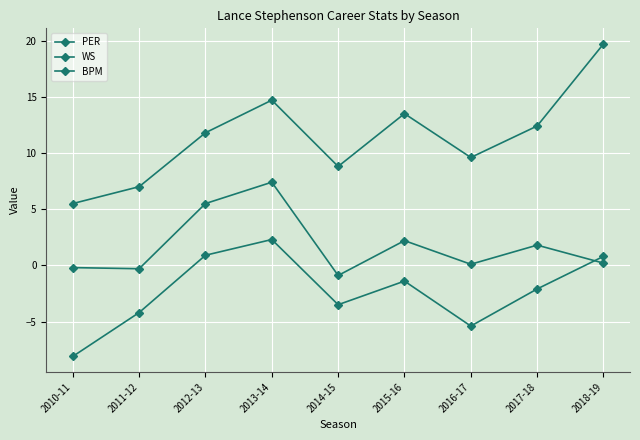

How many series are shown in this chart?

3